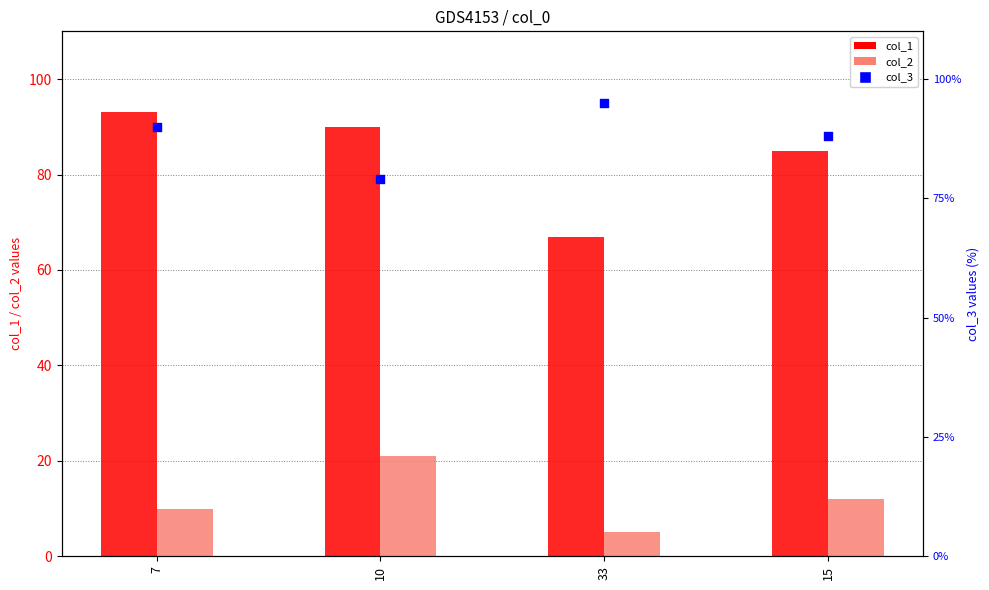

Which series reaches the maximum Y coordinate?

col_3